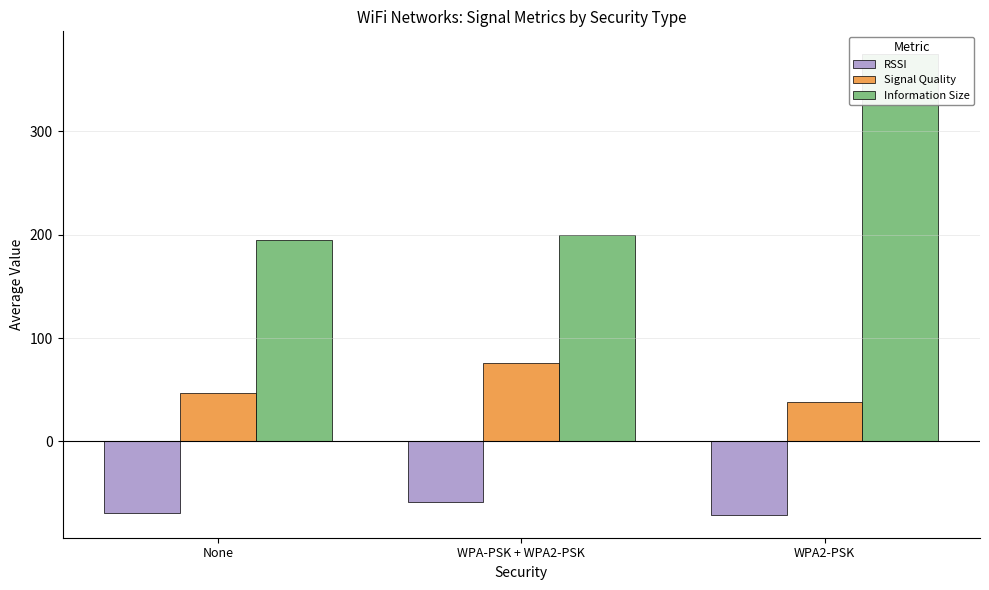

What is the difference between the RSSI values at None and WPA2-PSK?

2.0